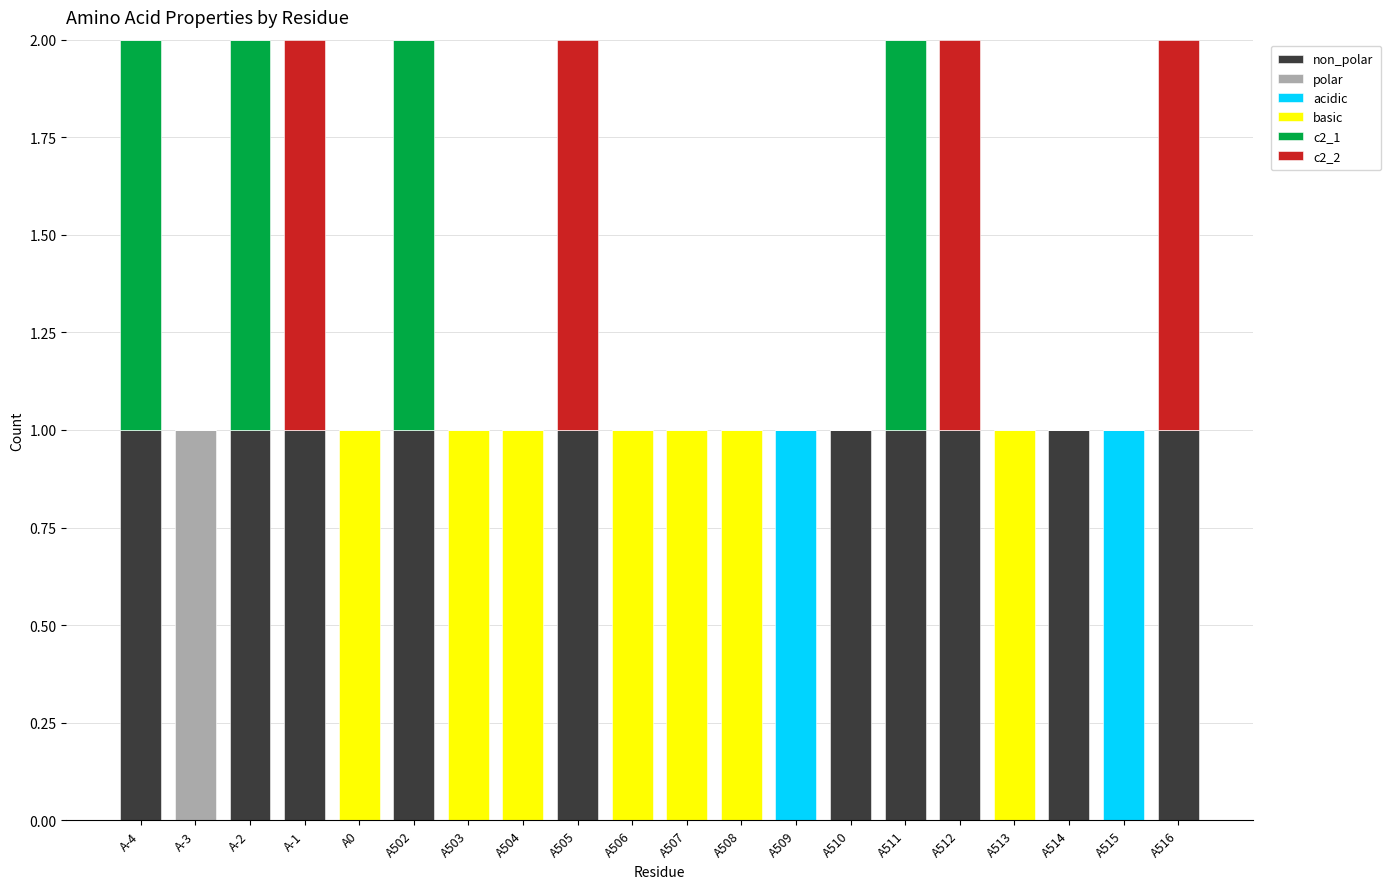

Are the bars grouped side by side (vs. stacked)?

No